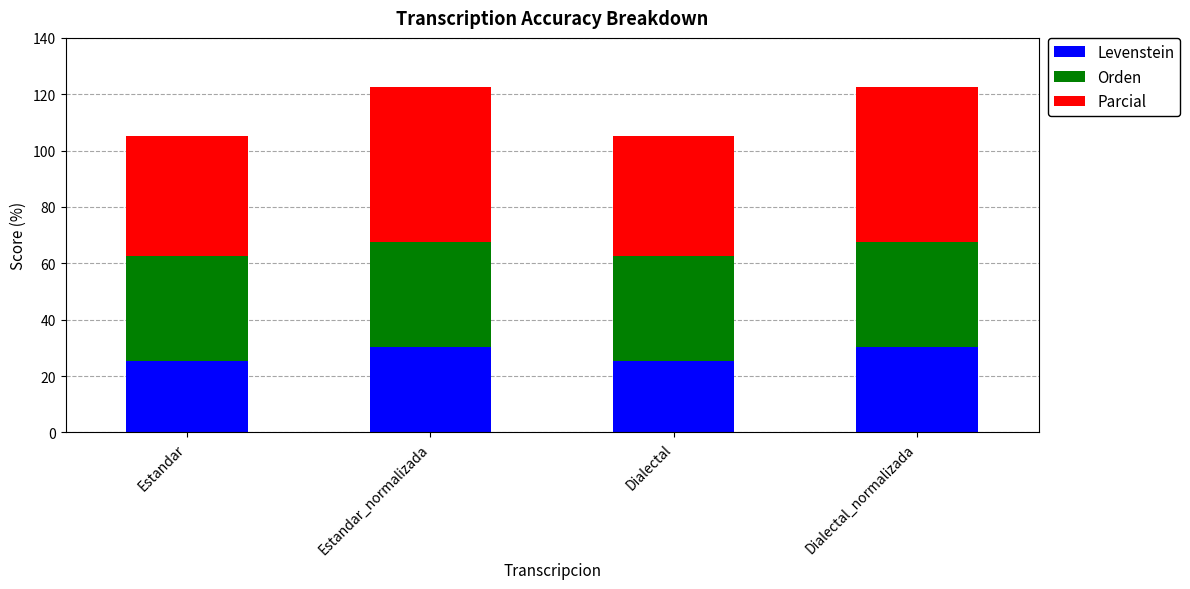

How many series are shown in this chart?

3